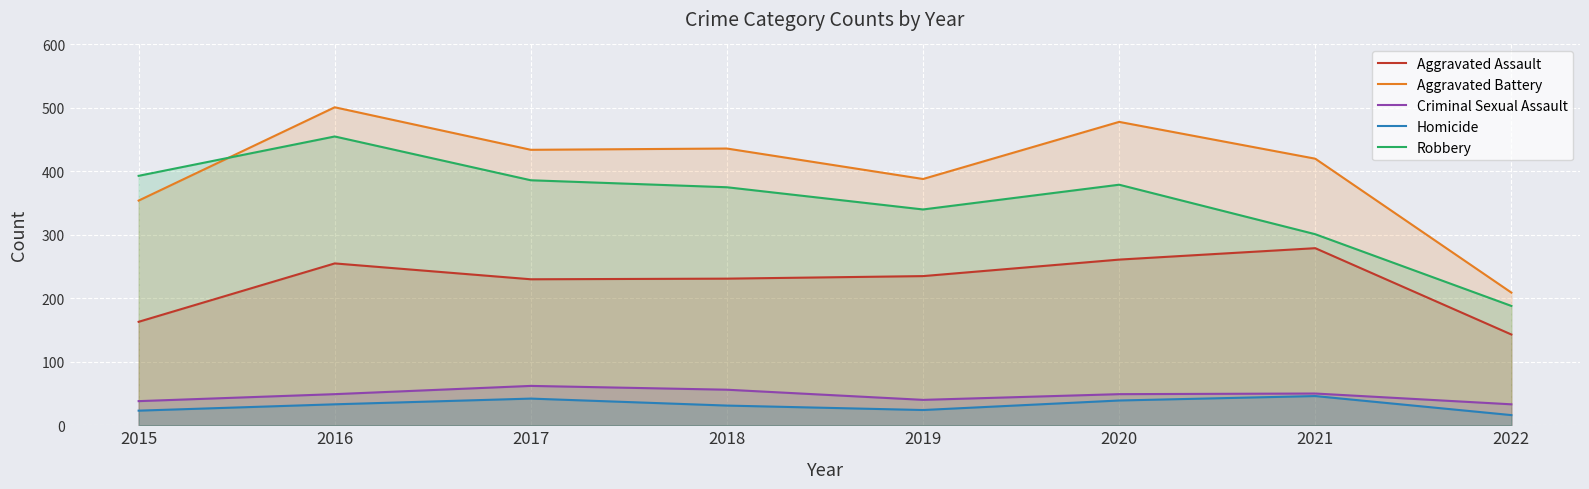

Which series changed the most between 2015 and 2016?

Aggravated Battery